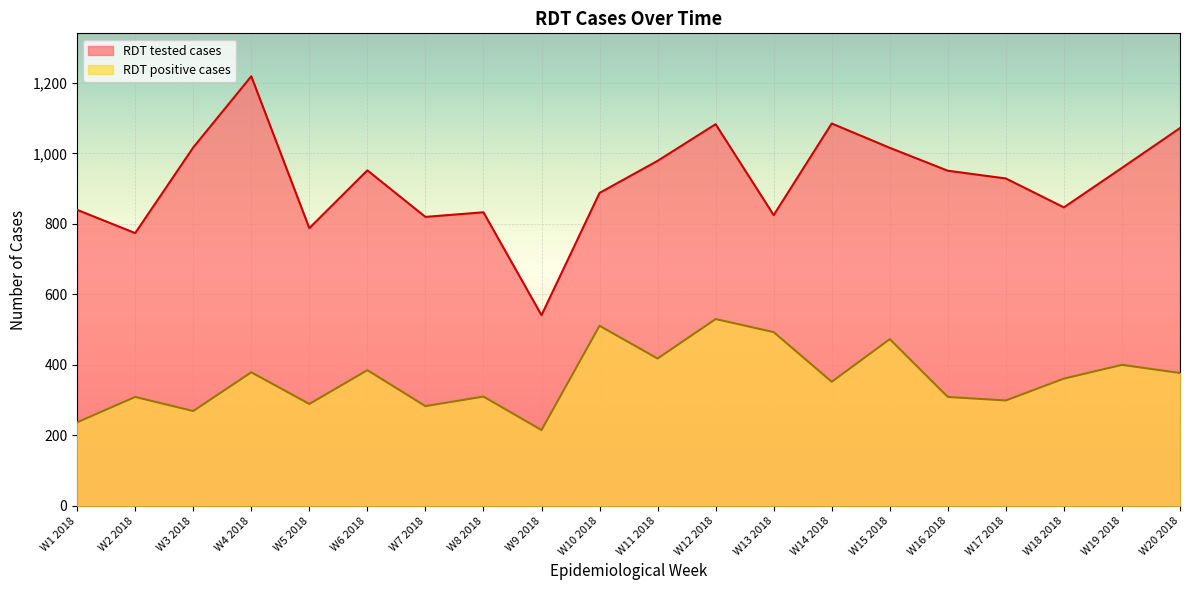

What is the average value of the RDT positive cases series?

360